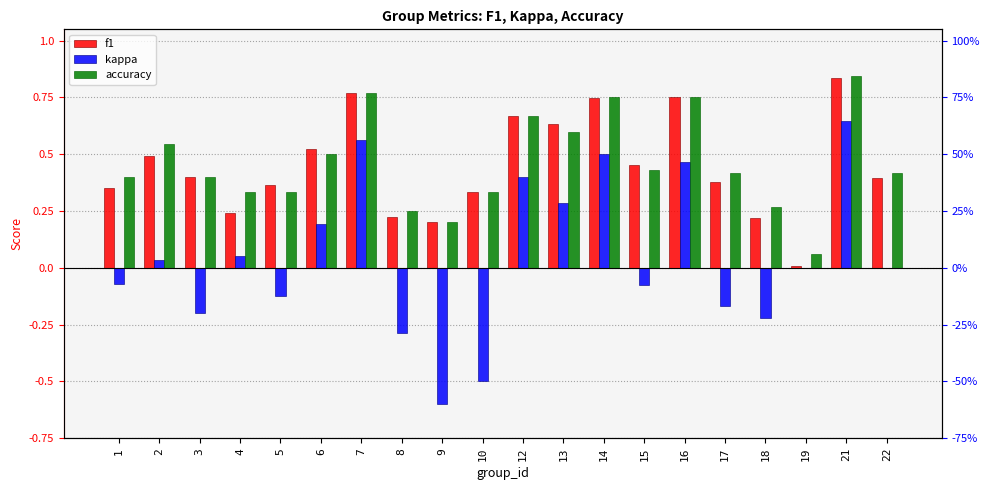

How many bars are there in total?

60